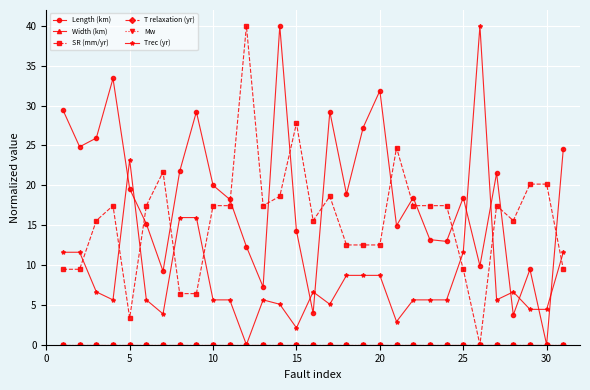

True or false: Mw has more than 0 points higher than both neighbors.

False